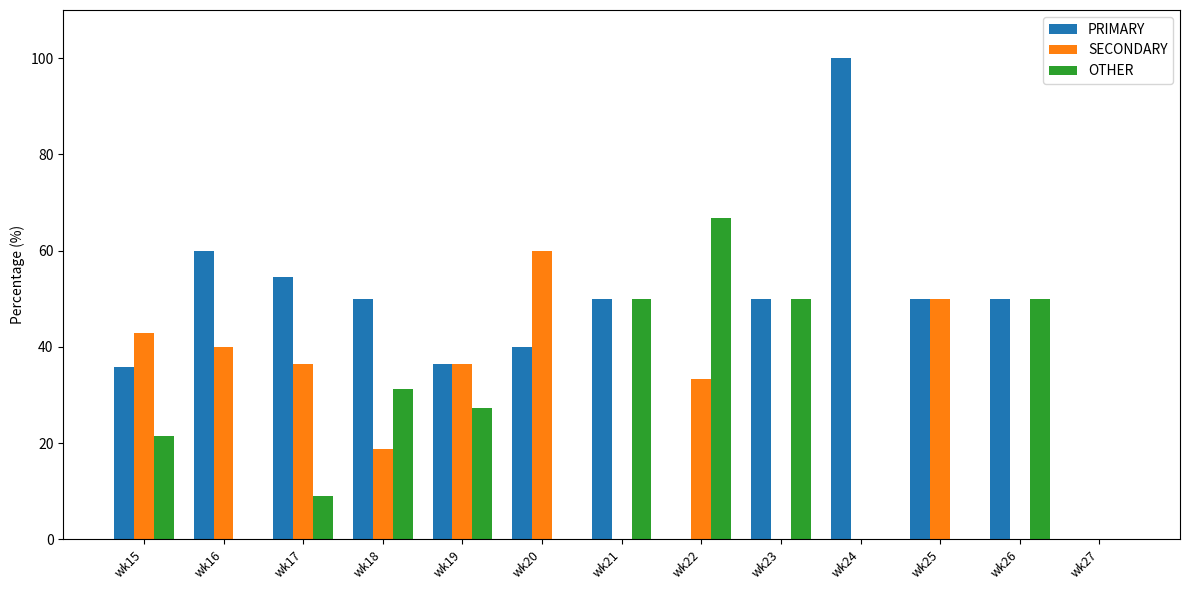

Which category has the highest value in the PRIMARY series?

wk24